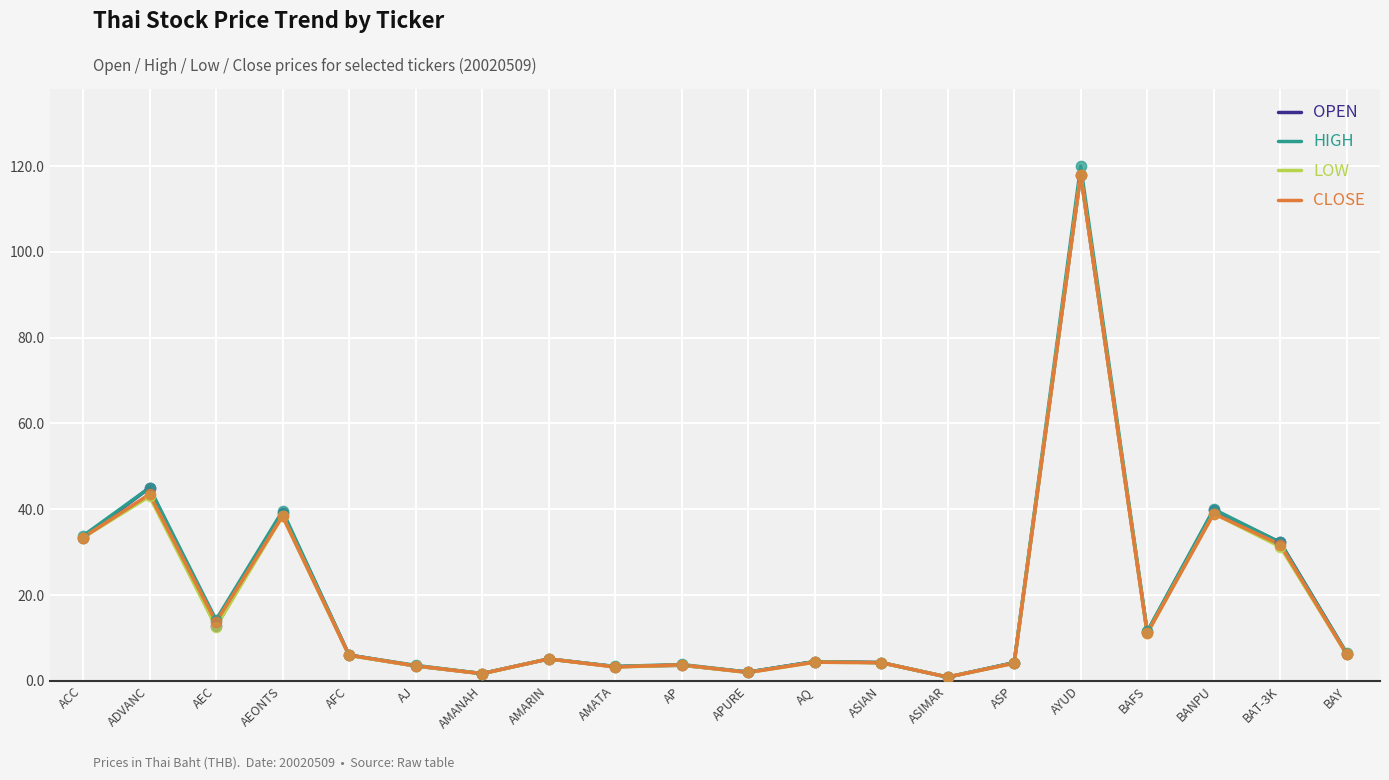

At how many categories does at least one series exceed 7?

8